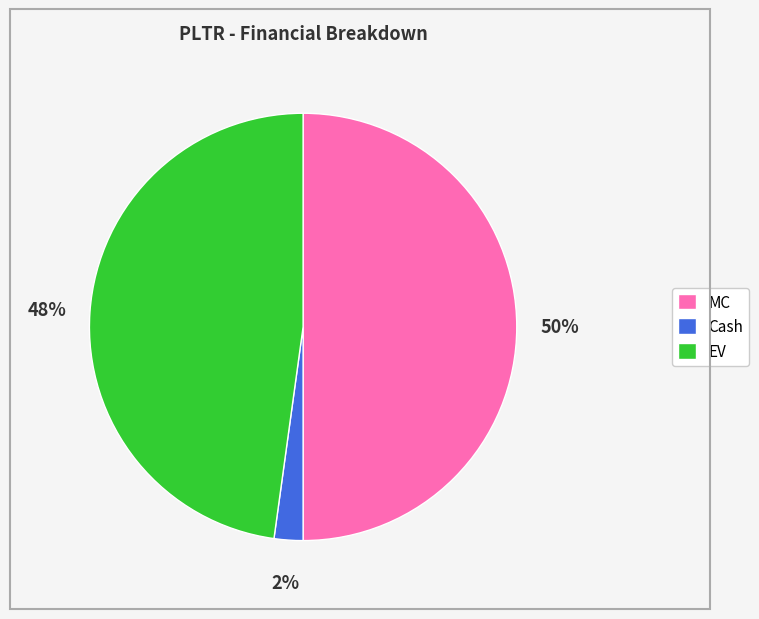

Rank the categories by value from lowest to highest.

Cash, EV, MC